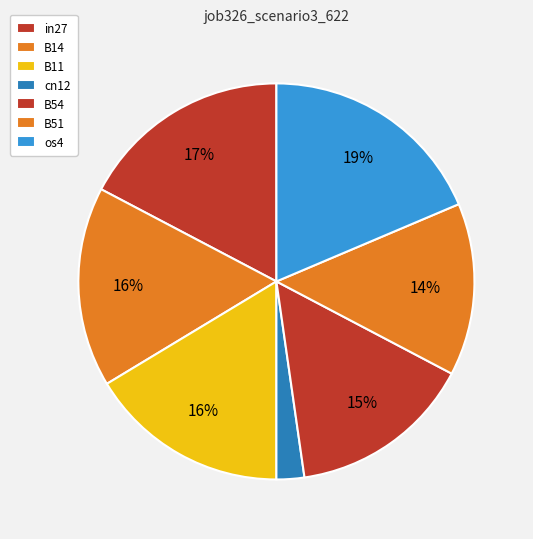

What percentage is the in27 slice, to the nearest percent?

17%